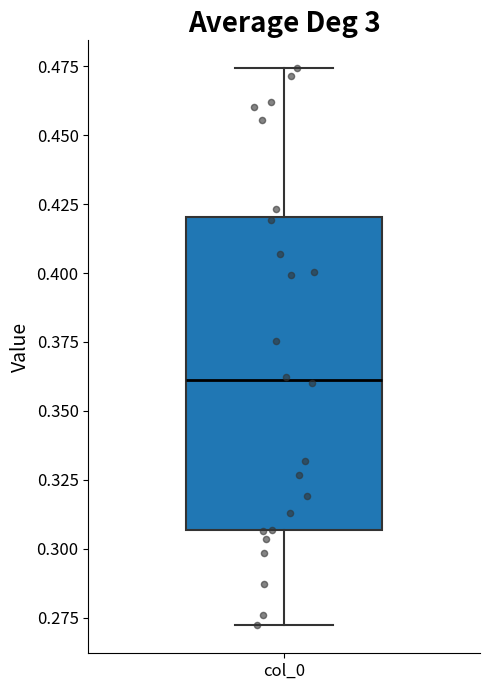

Read this box plot against the y-axis: the position of the median line, the range covered by the box, and the ends of both whiskers. The values are not printed on the chart, so give them approximately, as read against the axis.

median 0.360, box 0.305 to 0.420, whiskers 0.270 to 0.475